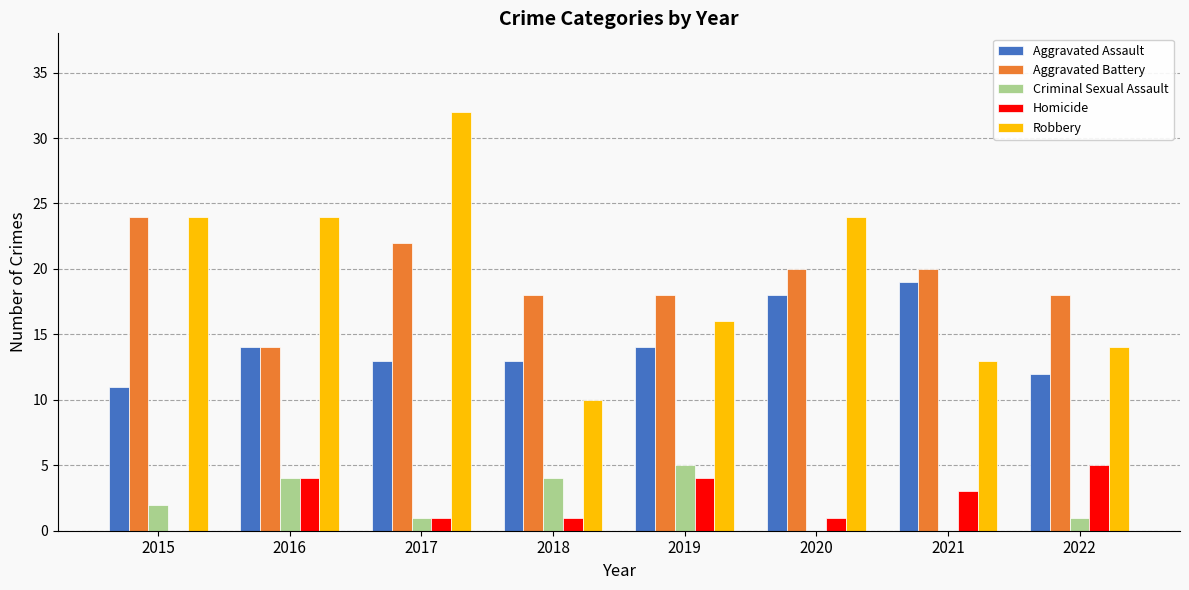

What are all the series names shown in the legend?

Aggravated Assault, Aggravated Battery, Criminal Sexual Assault, Homicide, Robbery